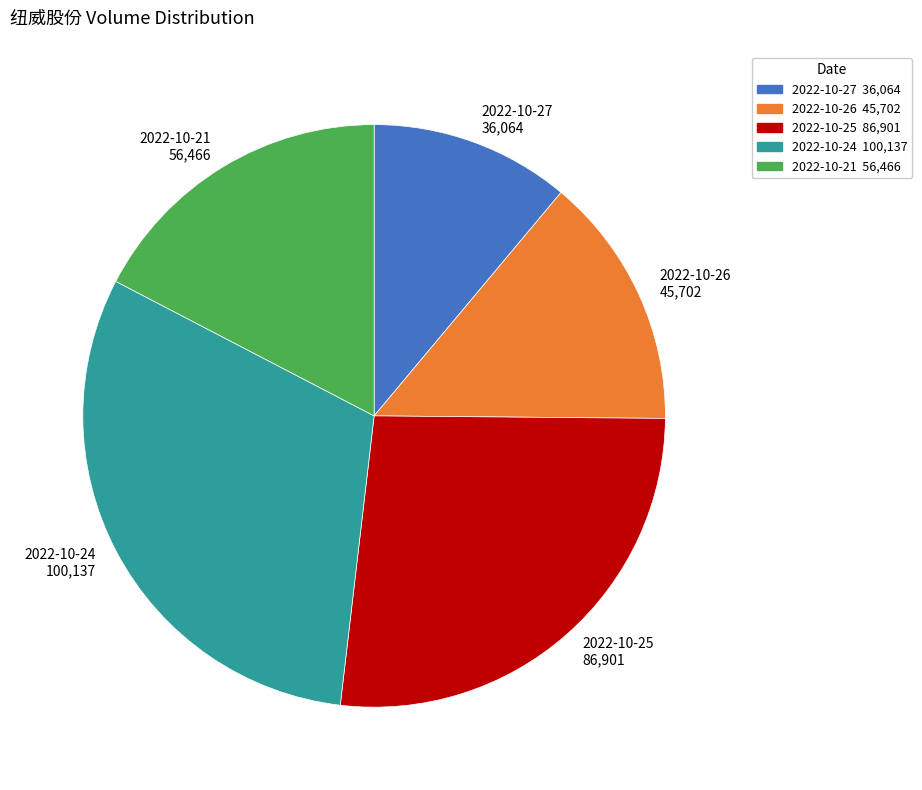

Which has a higher value, 2022-10-27 or 2022-10-25?

2022-10-25